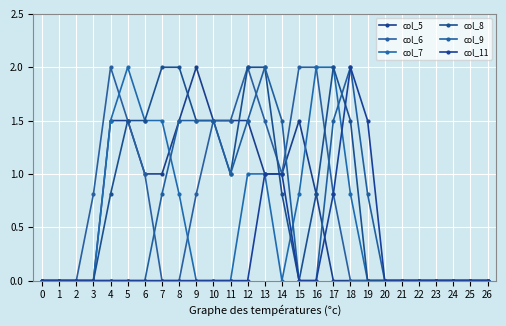

Reading left to right, list all the values displayed in this chart.

col_5: 0.0	0.0	0.0	0.0	1.5	1.5	1.0	1.0	1.5	2.0	1.5	1.5	1.5	1.0	1.0	1.5	0.8	0.0	0.0	0.0	0.0	0.0	0.0	0.0	0.0	0.0	0.0
col_6: 0.0	0.0	0.0	0.8	2.0	1.5	1.0	0.0	0.0	0.8	1.5	1.5	2.0	1.5	1.0	2.0	2.0	0.8	0.0	0.0	0.0	0.0	0.0	0.0	0.0	0.0	0.0
col_7: 0.0	0.0	0.0	0.0	1.5	2.0	1.5	1.5	0.8	0.0	0.0	0.0	1.0	1.0	0.0	0.8	2.0	2.0	0.8	0.0	0.0	0.0	0.0	0.0	0.0	0.0	0.0
col_8: 0.0	0.0	0.0	0.0	0.8	1.5	1.5	2.0	2.0	1.5	1.5	1.0	2.0	2.0	0.8	0.0	0.8	2.0	1.5	0.0	0.0	0.0	0.0	0.0	0.0	0.0	0.0
col_9: 0.0	0.0	0.0	0.0	0.0	0.0	0.0	0.8	1.5	1.5	1.5	1.0	1.5	2.0	1.5	0.0	0.0	1.5	2.0	0.8	0.0	0.0	0.0	0.0	0.0	0.0	0.0
col_11: 0.0	0.0	0.0	0.0	0.0	0.0	0.0	0.0	0.0	0.0	0.0	0.0	0.0	1.0	1.0	0.0	0.0	0.8	2.0	1.5	0.0	0.0	0.0	0.0	0.0	0.0	0.0